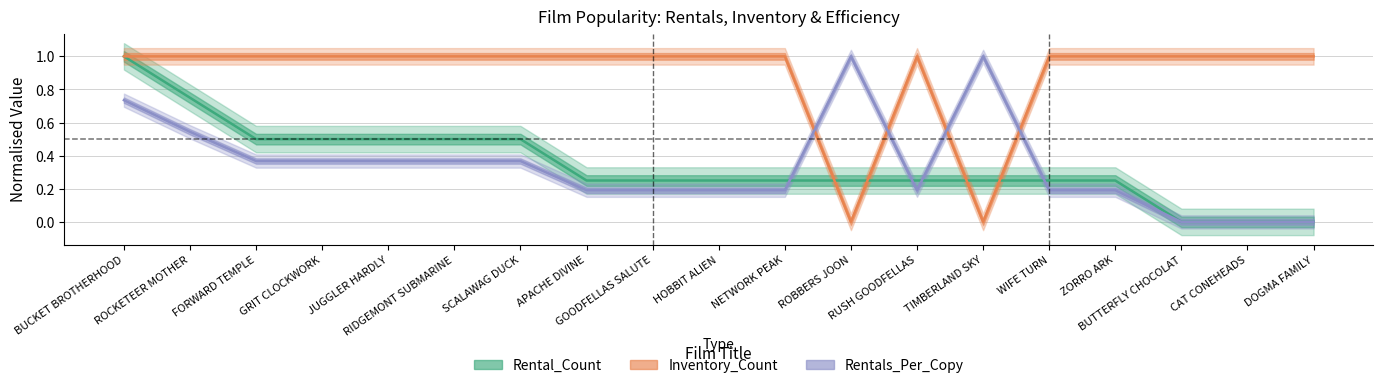

What is the difference between the highest and lowest values at WIFE TURN?

0.8